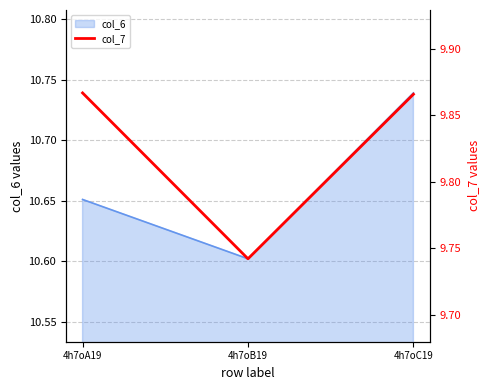

List the labels in order of value, smallest first.

4h7oB19, 4h7oC19, 4h7oA19